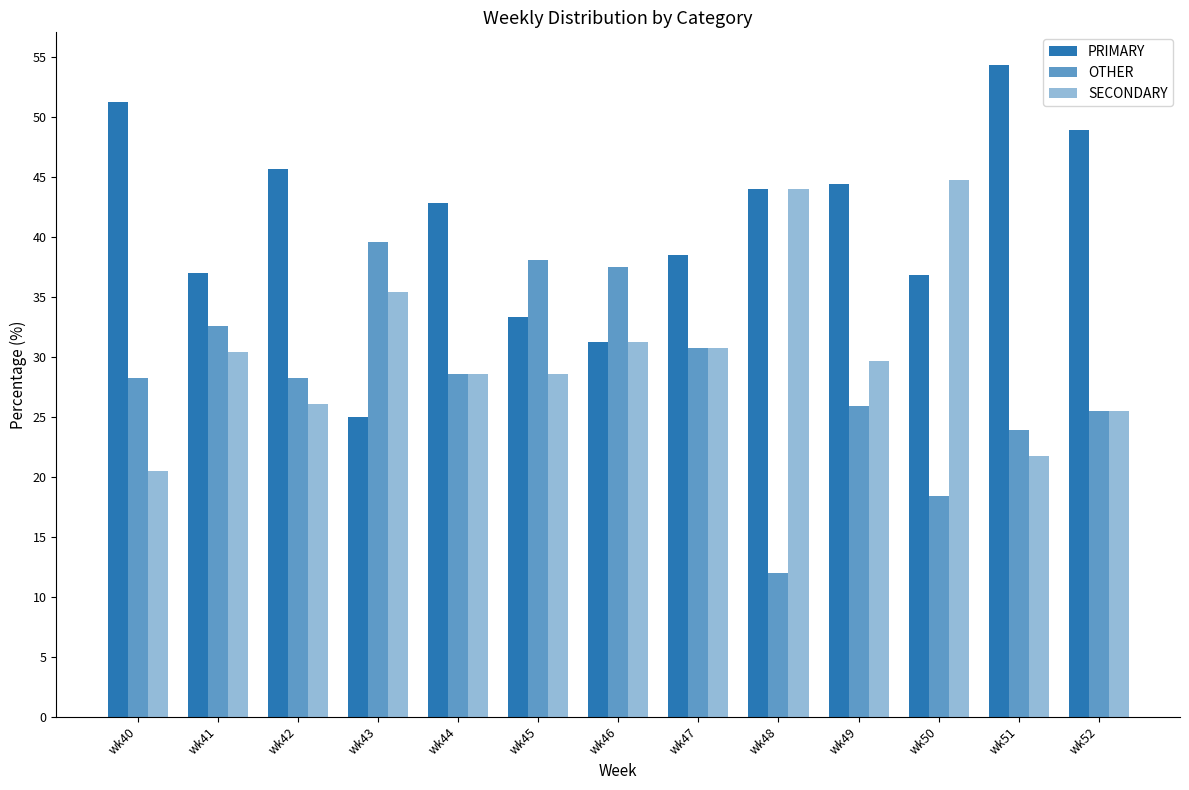

What is the smallest value displayed?

12.0